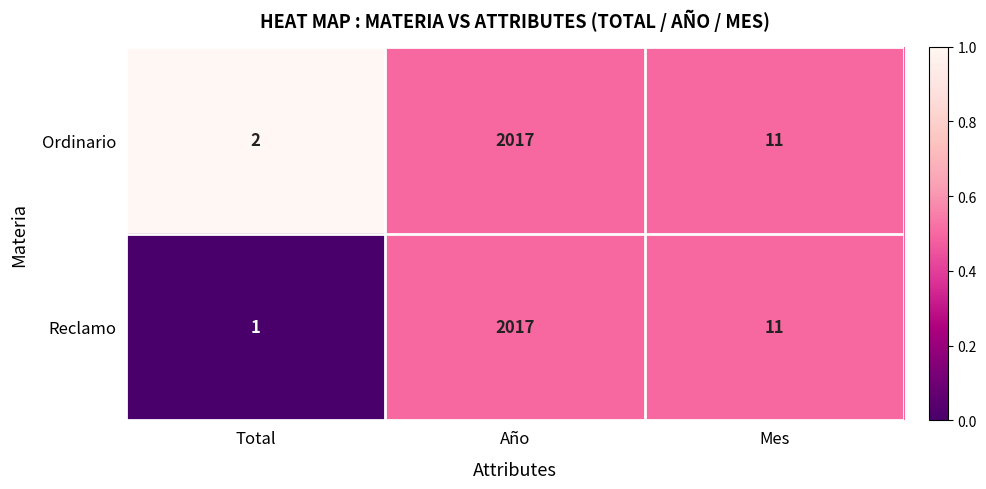

Which series has the largest total across all categories?

Ordinario